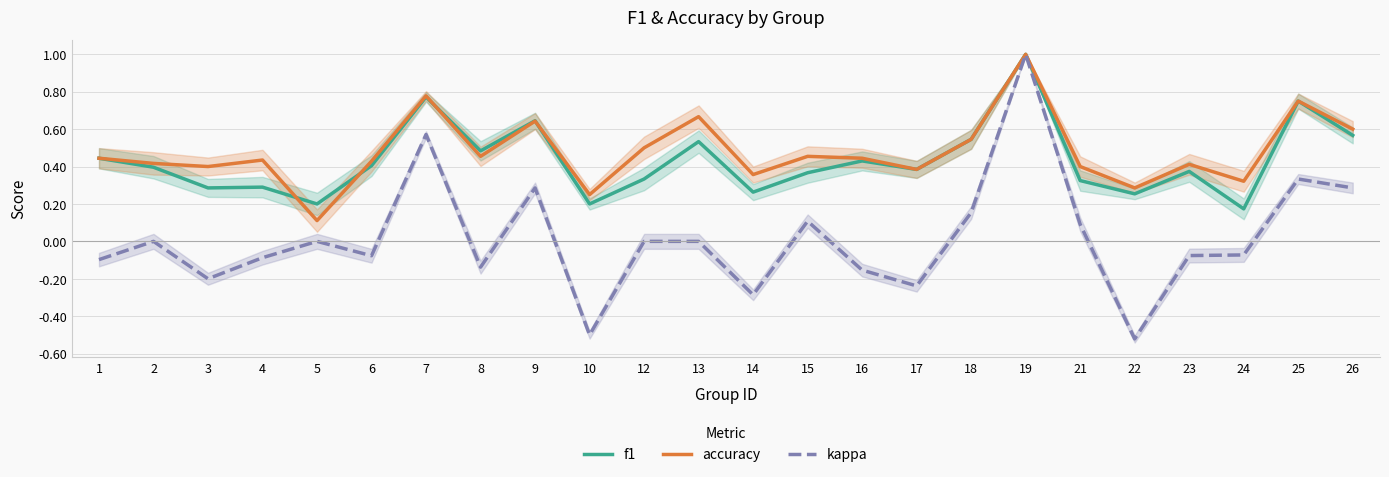

What is the difference between the kappa values at 18 and 25?

0.2